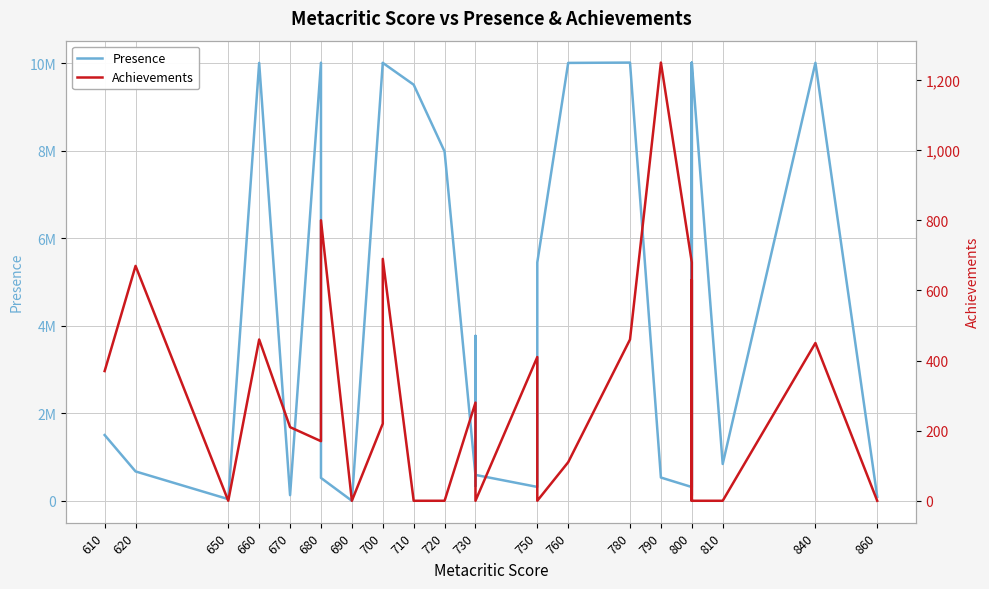

At 800, list the series in order from largest to smallest.

Presence, Achievements